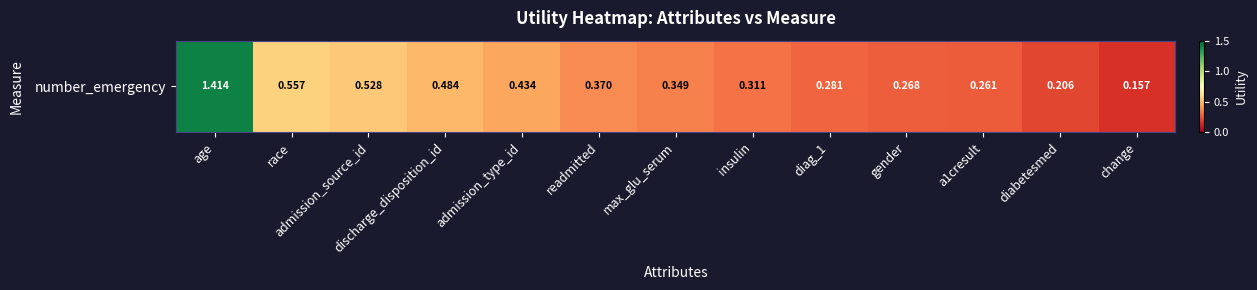

Is it true that the value at discharge_disposition_id is 0.5?

True